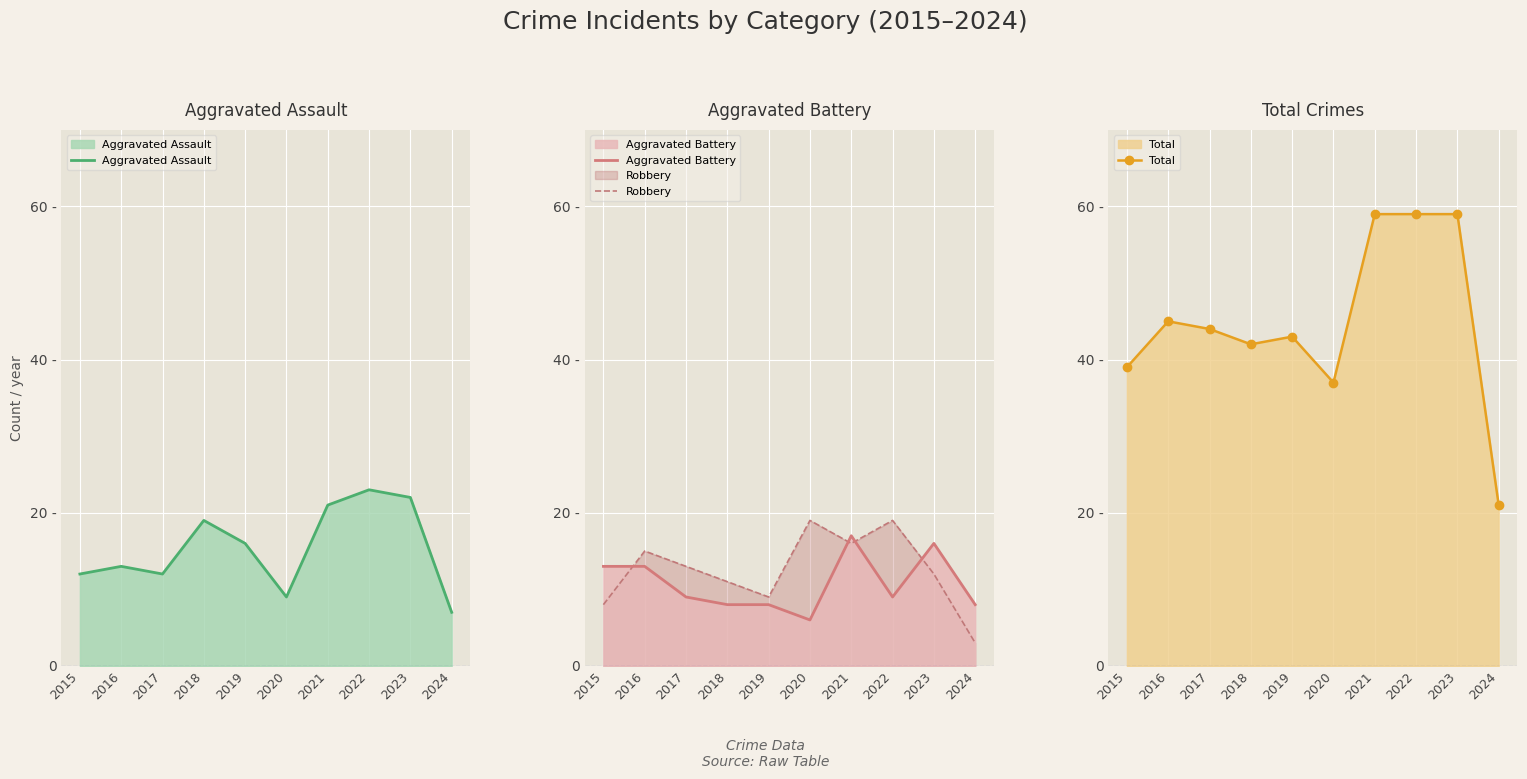

What is the average value of the Aggravated Assault series?

15